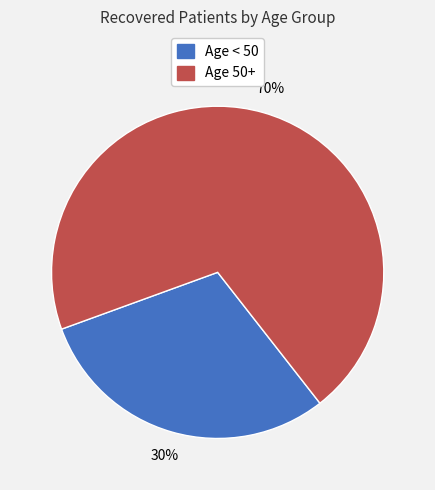

Is there any slice that represents more than half of the pie?

Yes